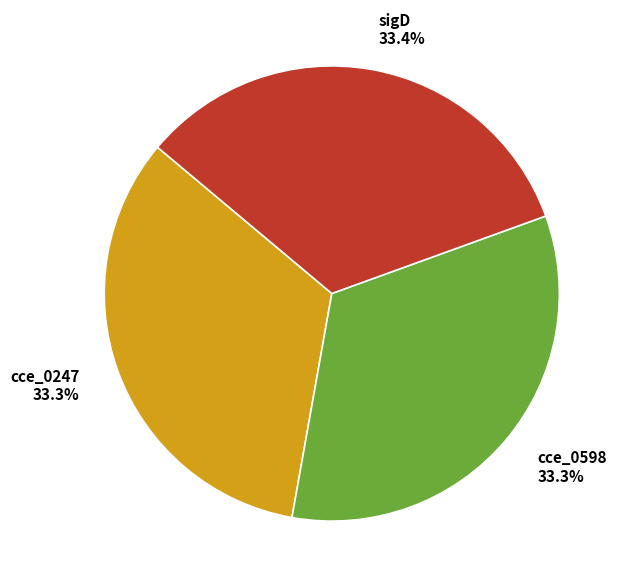

What is the total percentage of cce_0247 and sigD?

66.7%